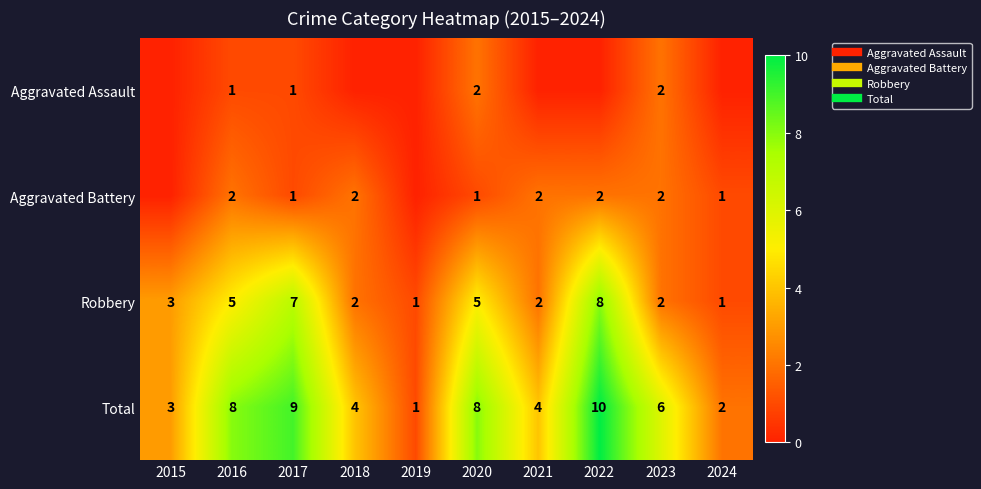

Count the Aggravated Assault values in the range 0 to 1.

8